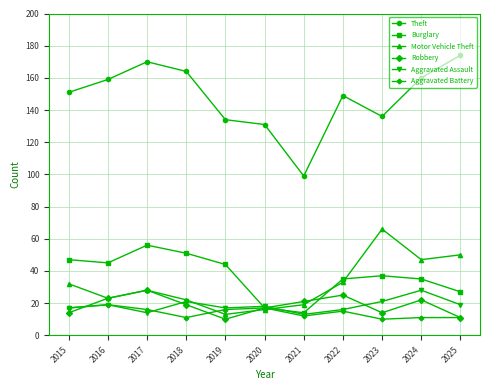

What is the value of the Theft point at the 7th from the left?

99